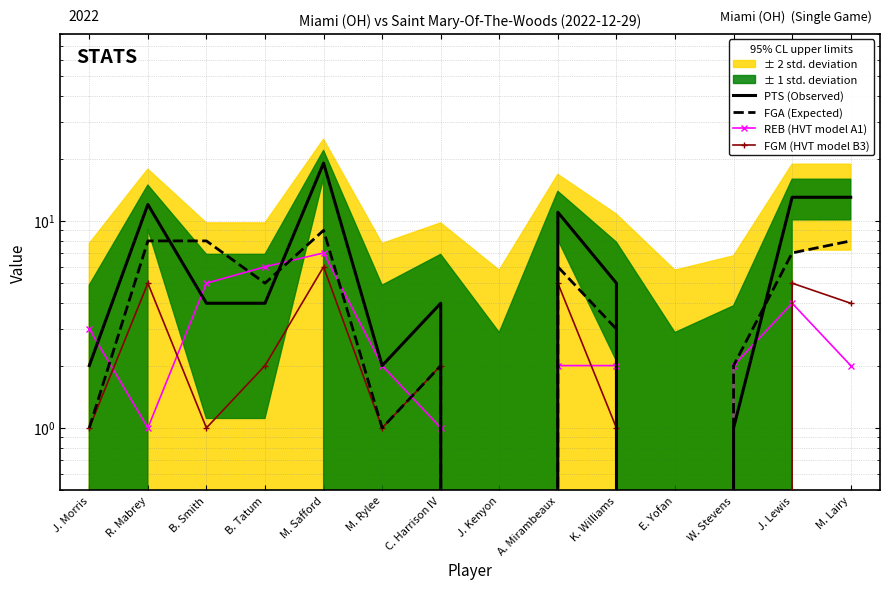

How many intersections are there between FGA (Expected) and REB (HVT model A1)?

5